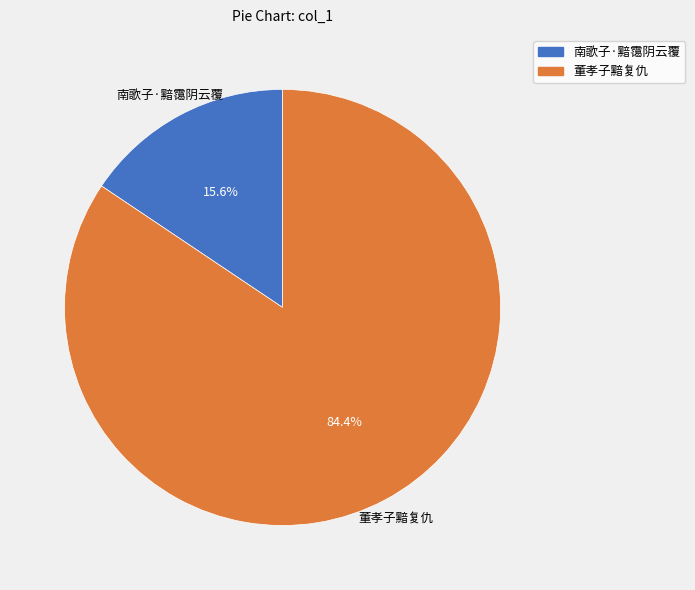

Do 董孝子黯复仇 and 南歌子·黯霭阴云覆 together represent more than half of the pie?

Yes